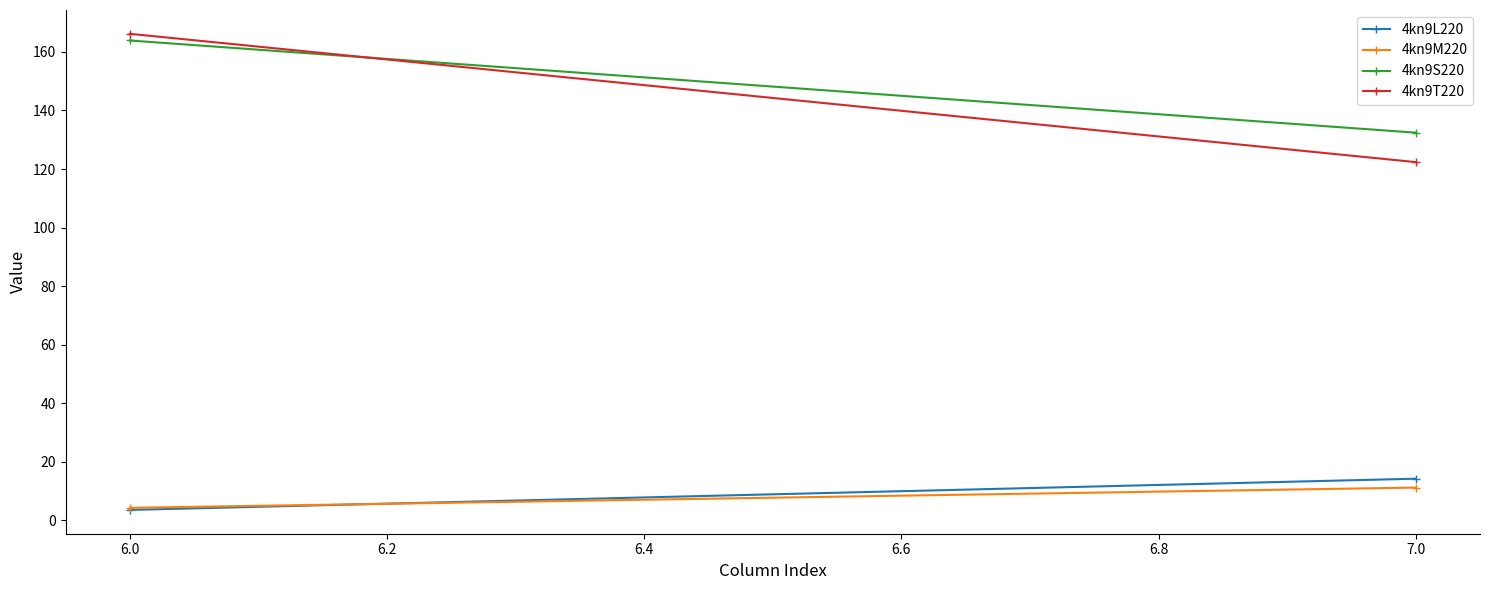

How many data points in 4kn9M220 are above 11?

1